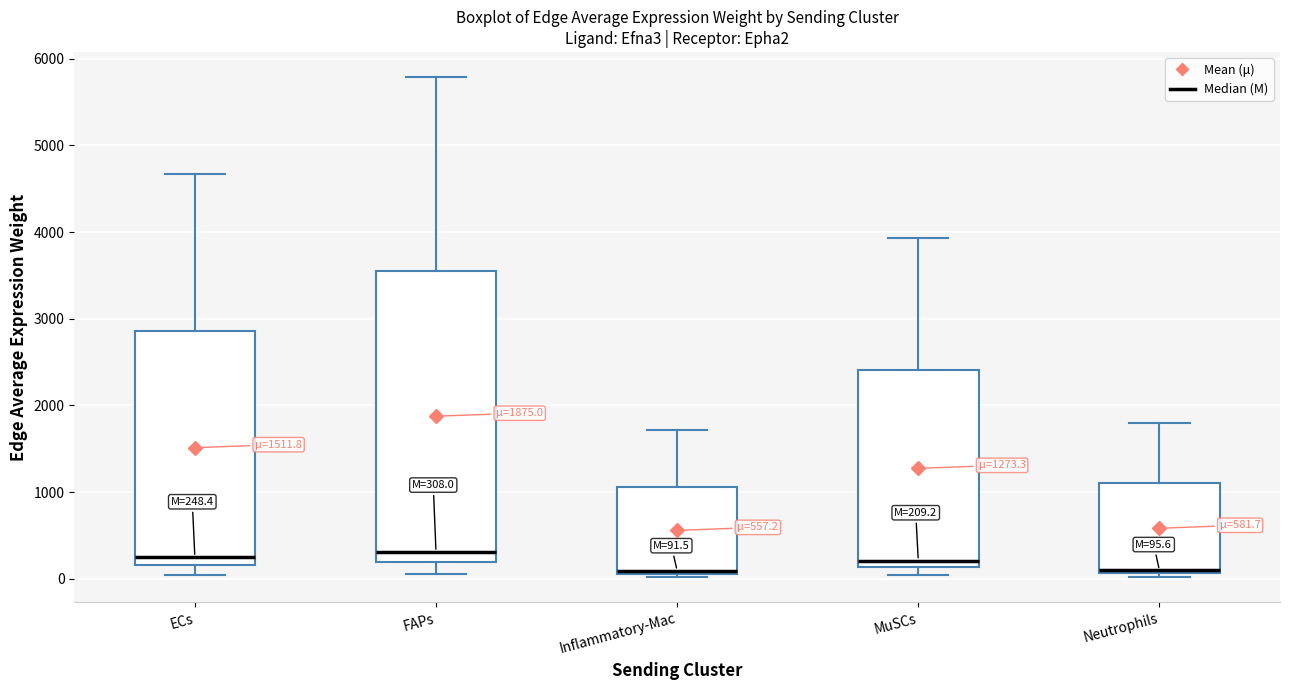

Which box is the tallest, from its lower edge to its upper edge?

FAPs